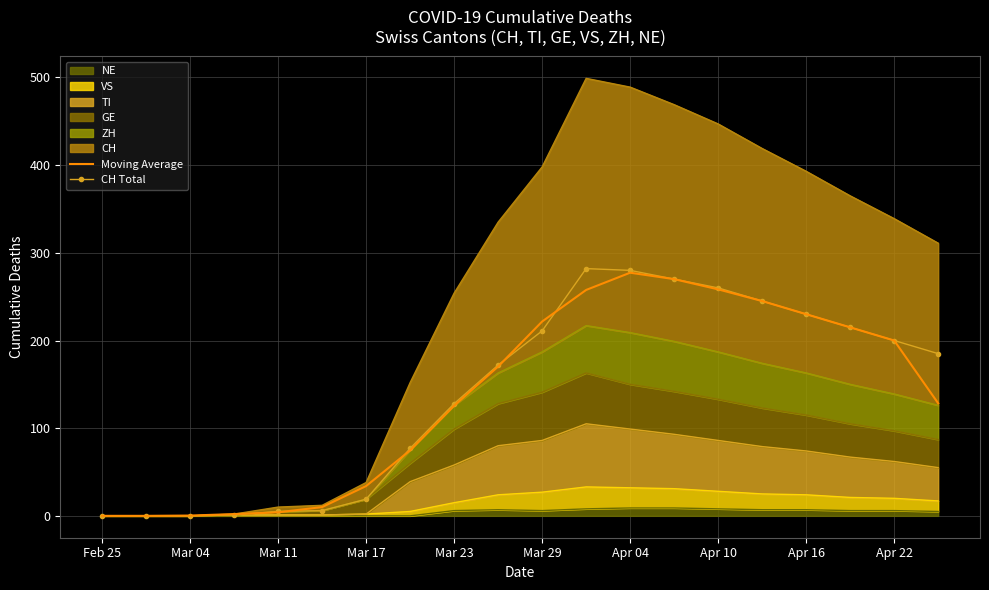

The Moving Average series shows 0.5 at Mar 04. True or false?

False